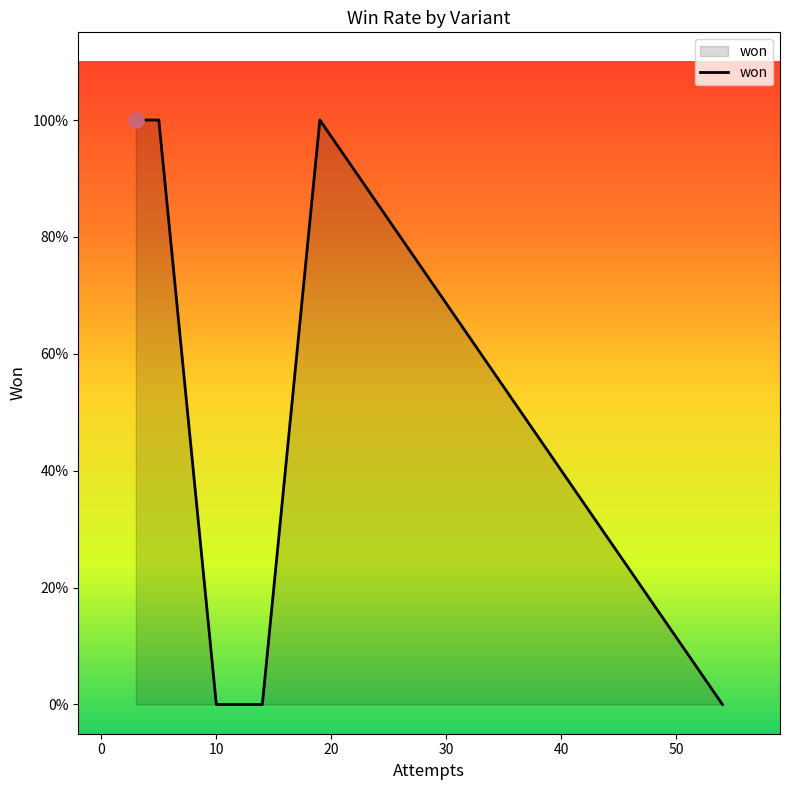

Between 50 and 20, which is larger?

50